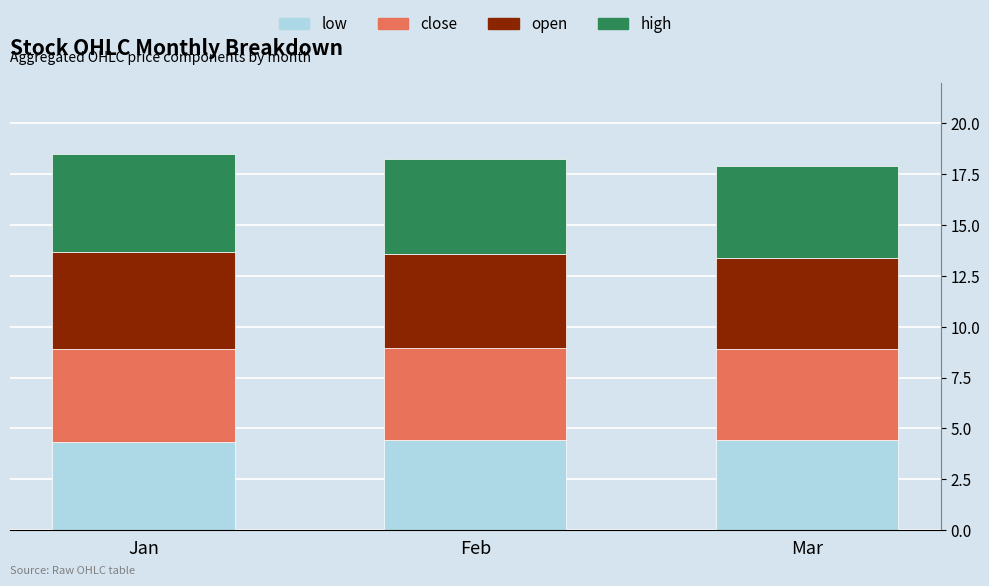

How many distinct data groups are displayed?

4